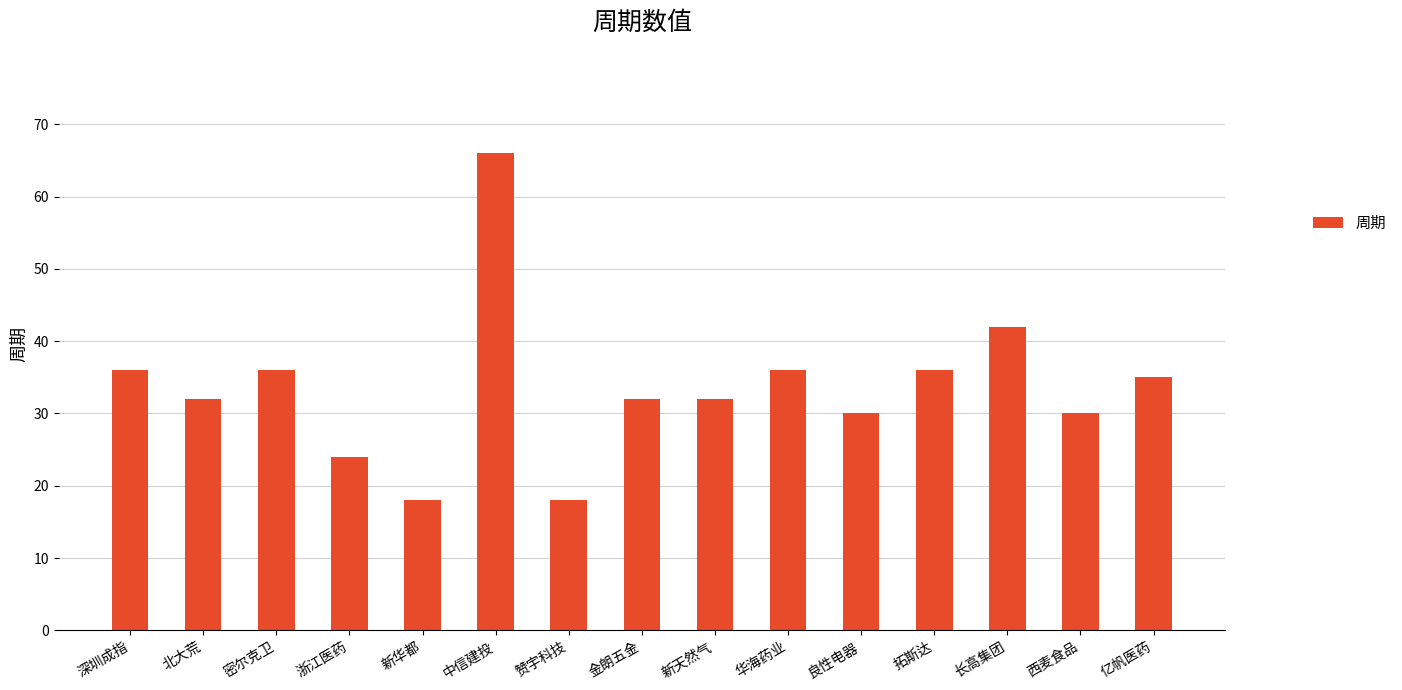

The chart shows a value of 34 at 中信建投. True or false?

False